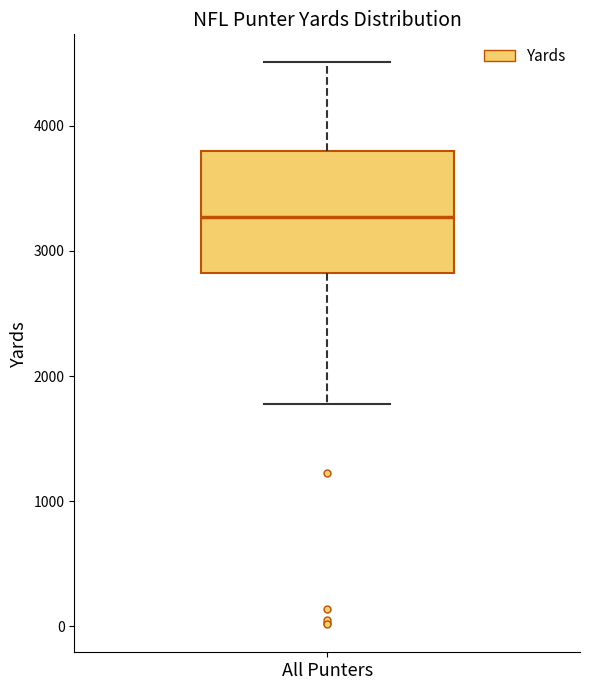

Read this box plot against the y-axis: the position of the median line, the range covered by the box, and the ends of both whiskers. The values are not printed on the chart, so give them approximately, as read against the axis.

median 3300, box 2800 to 3800, whiskers 1800 to 4500